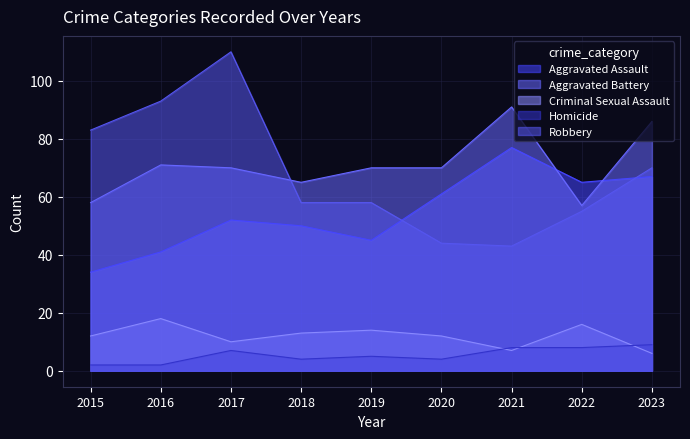

List the labels in order of Robbery value, smallest first.

2021, 2020, 2022, 2018, 2019, 2023, 2015, 2016, 2017